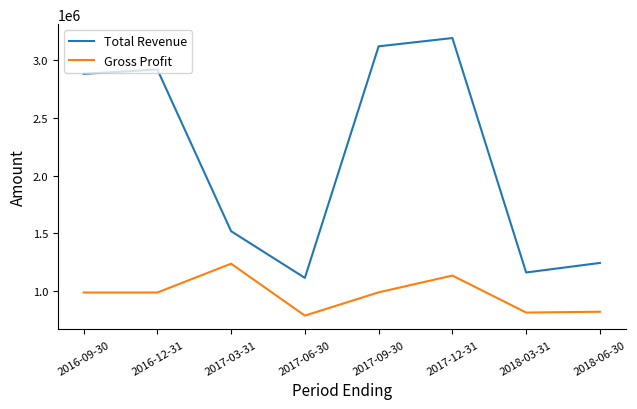

What is the total value across all series at 2018-06-30?

2064200